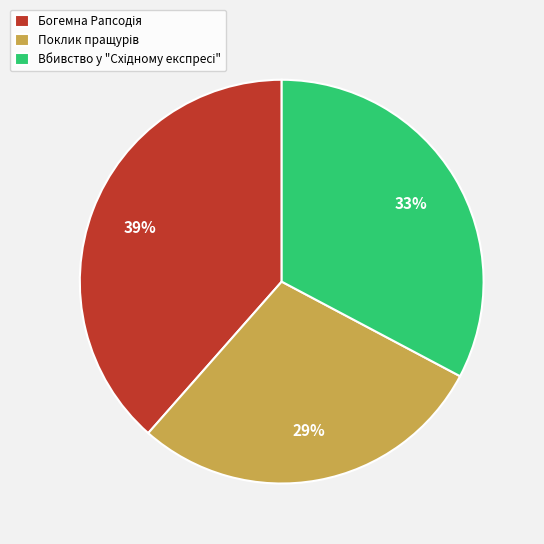

To the nearest percent, what is the average slice percentage?

33%